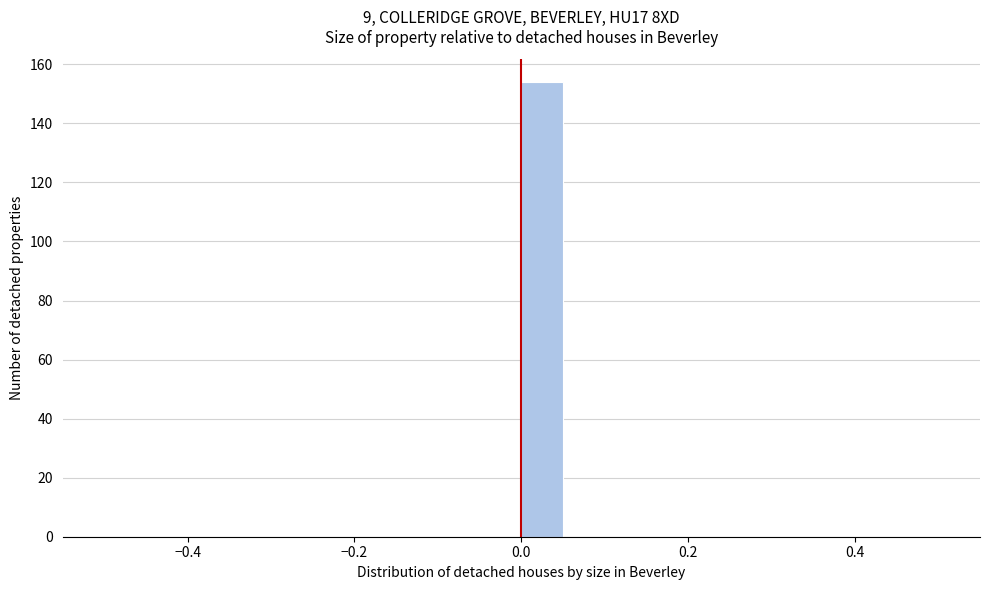

Around what value on the x-axis is the tallest bar? Give the approximate position of its centre, as read against the axis.

0.02